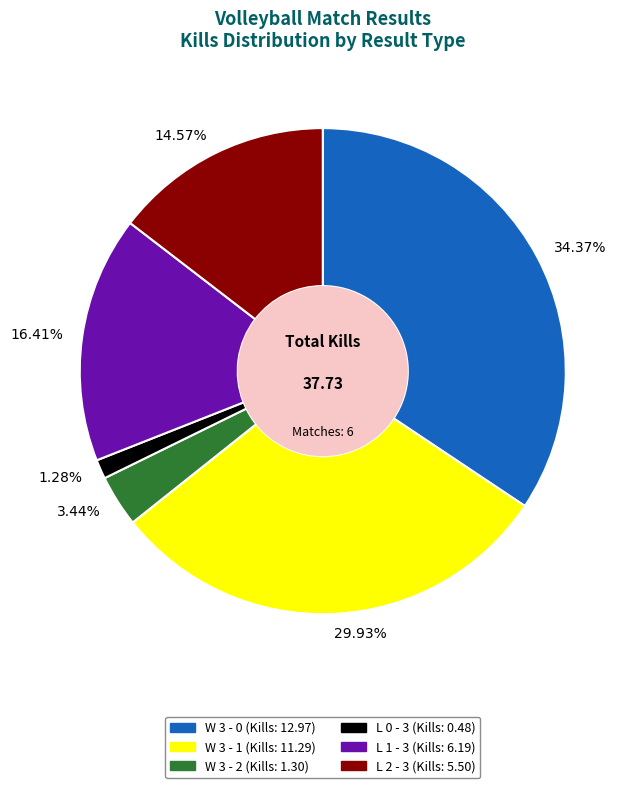

To the nearest percent, what percentage of the pie is W 3 - 1?

30%